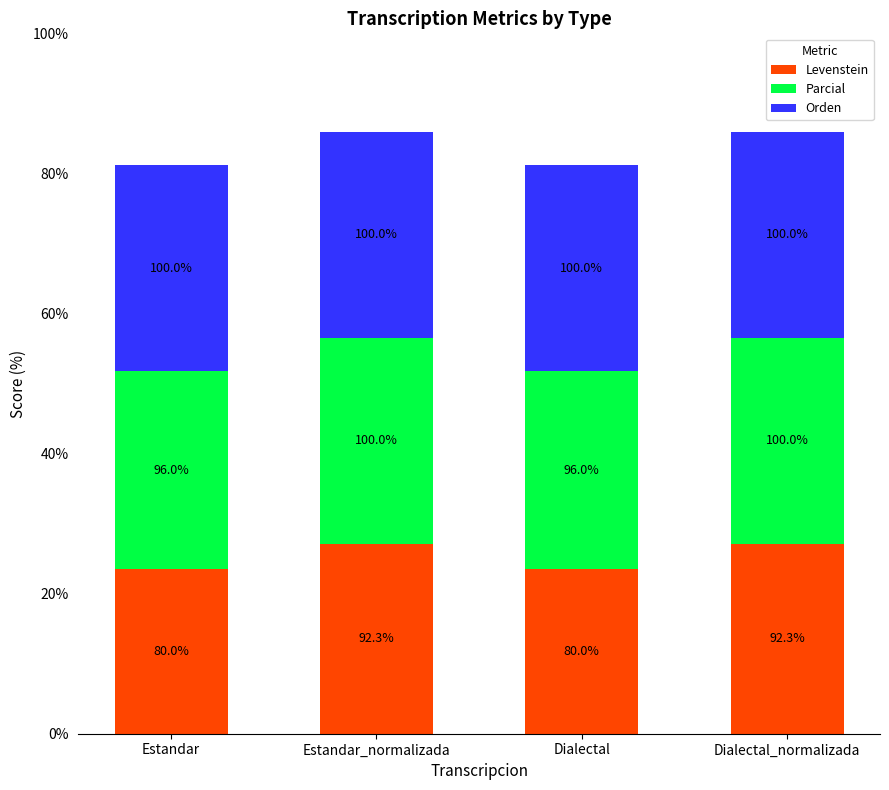

The value of Parcial at Estandar_normalizada is 28.7. True or false?

False